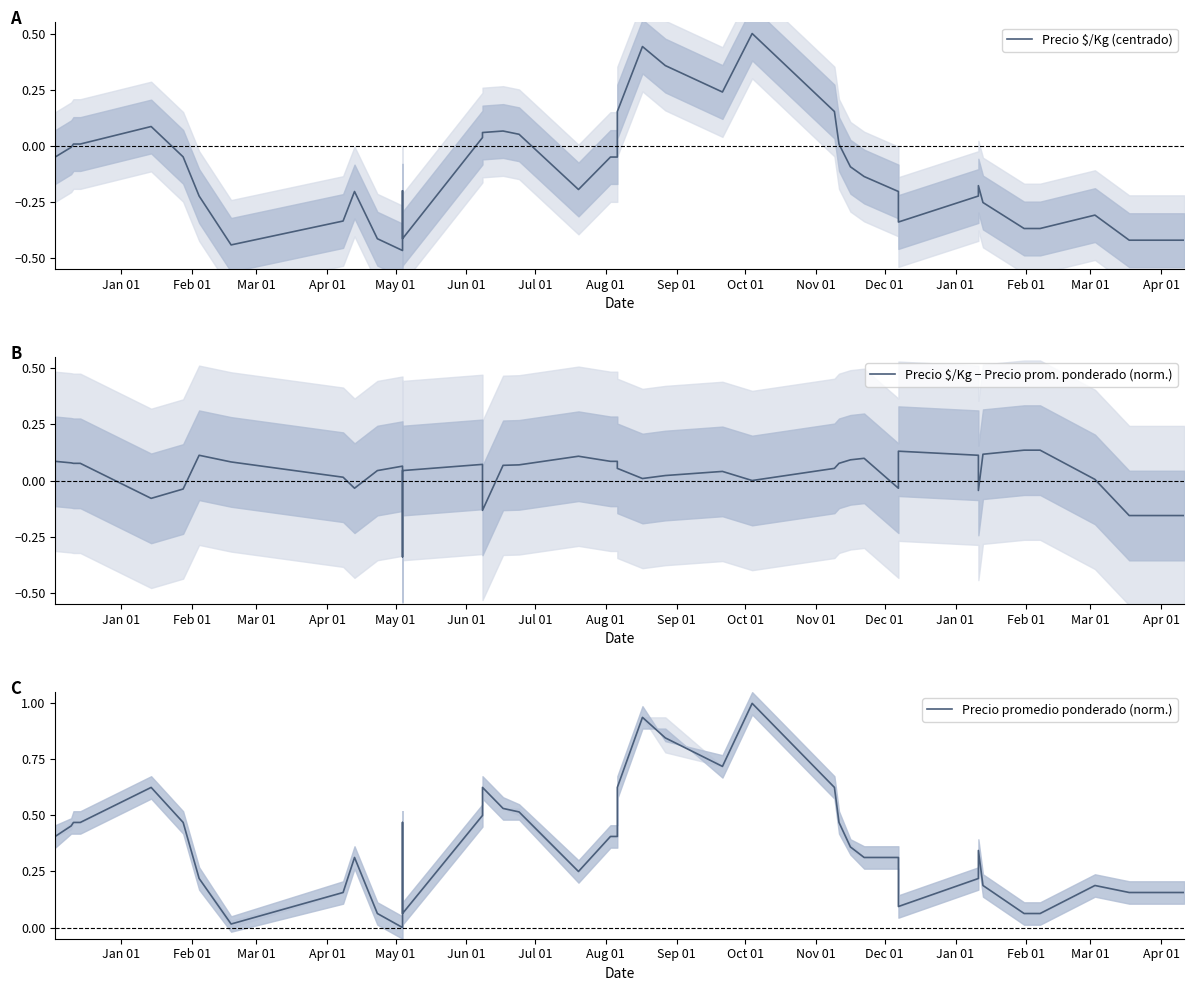

After their last crossing, which series has the higher values: Precio $/Kg − Precio prom. ponderado (norm.) or Precio $/Kg (centrado)?

Precio $/Kg − Precio prom. ponderado (norm.)